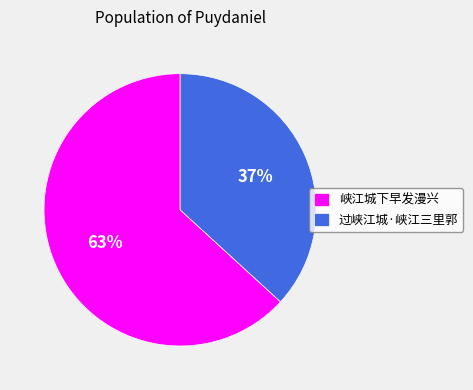

Combined, do 过峡江城·峡江三里郭 and 峡江城下早发漫兴 account for over 50%?

Yes